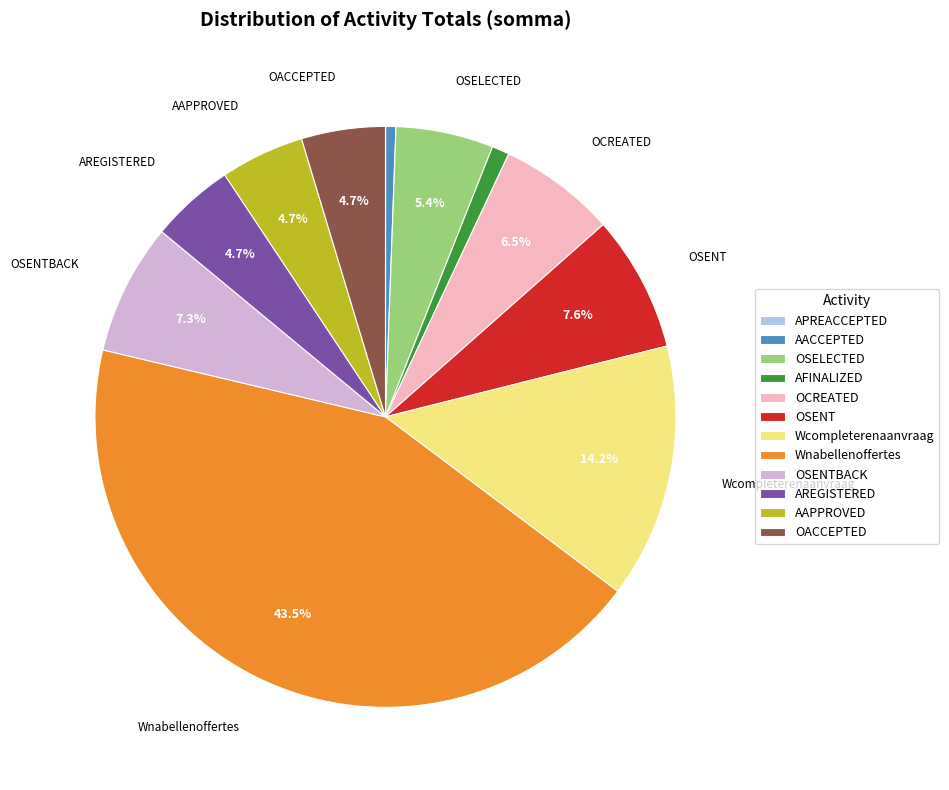

To the nearest percent, what is the average slice percentage?

8%